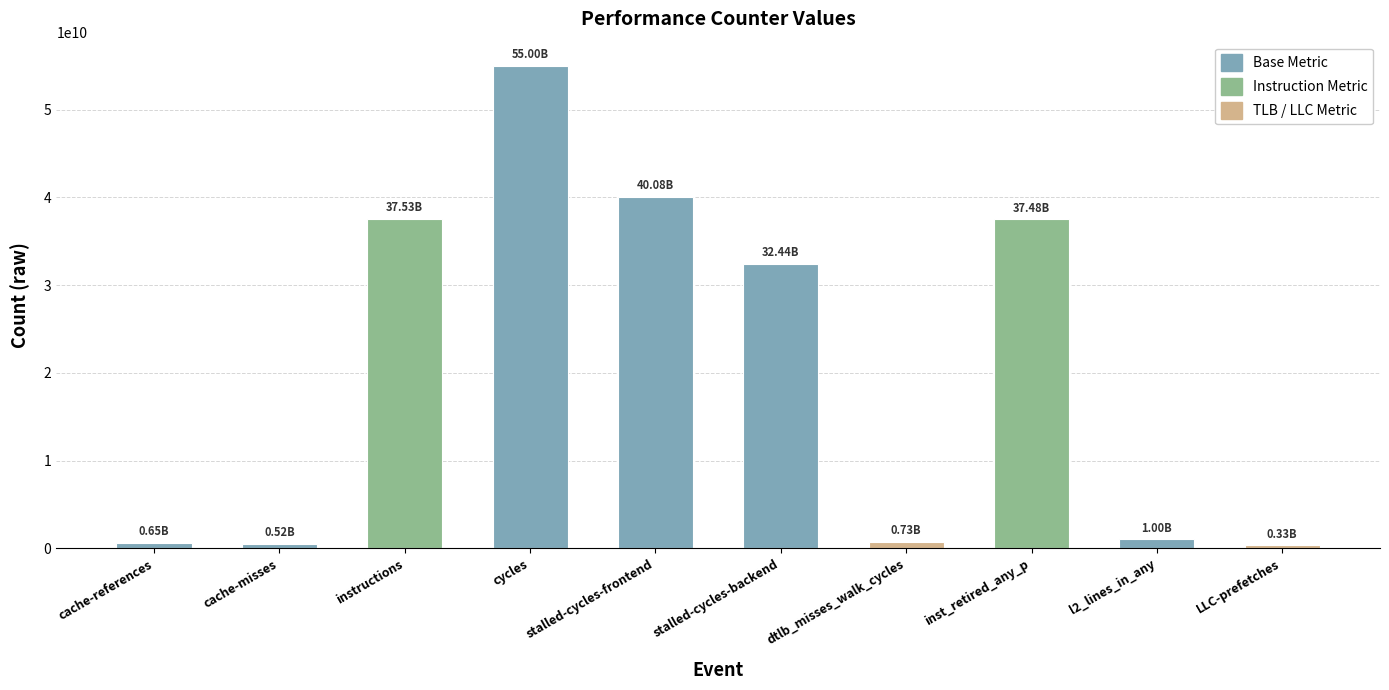

At which label is the value closest to 27665759656?

stalled-cycles-backend